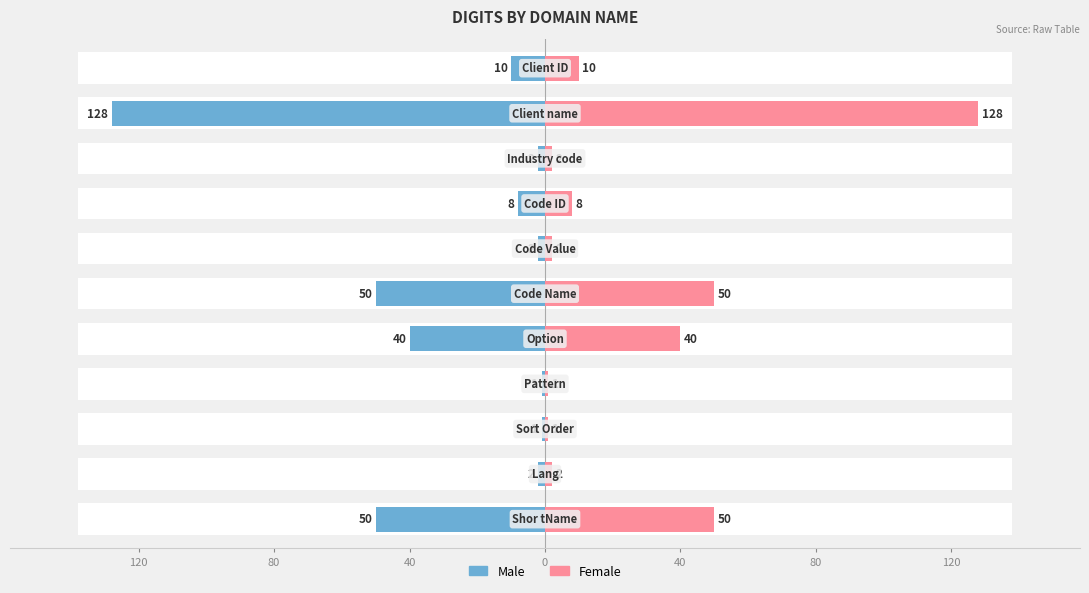

At how many categories does at least one series exceed -95?

11